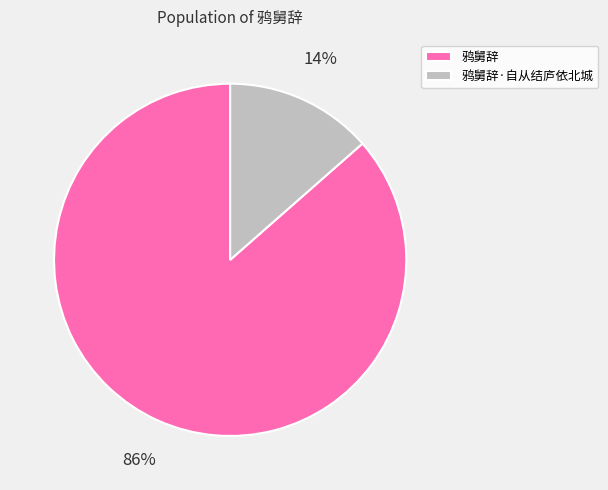

How many segments does this pie chart have?

2